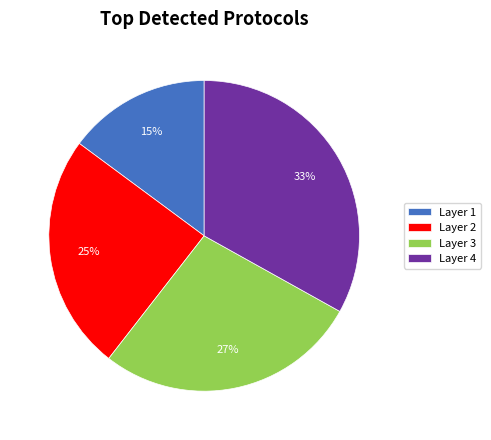

Combined, do Layer 4 and Layer 2 account for over 50%?

Yes